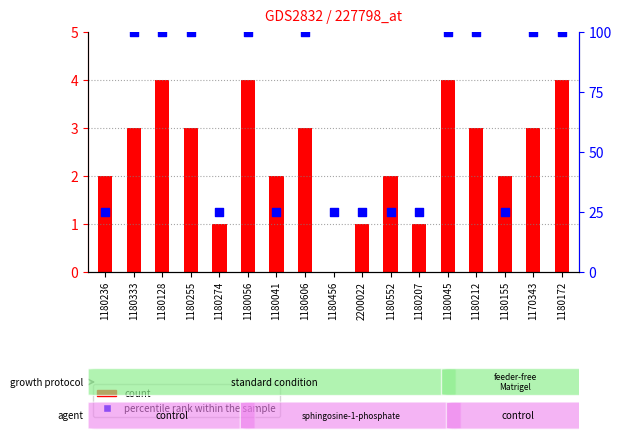

Is the value of count at 1180552 greater than the value of percentile rank within the sample at 1180333?

No